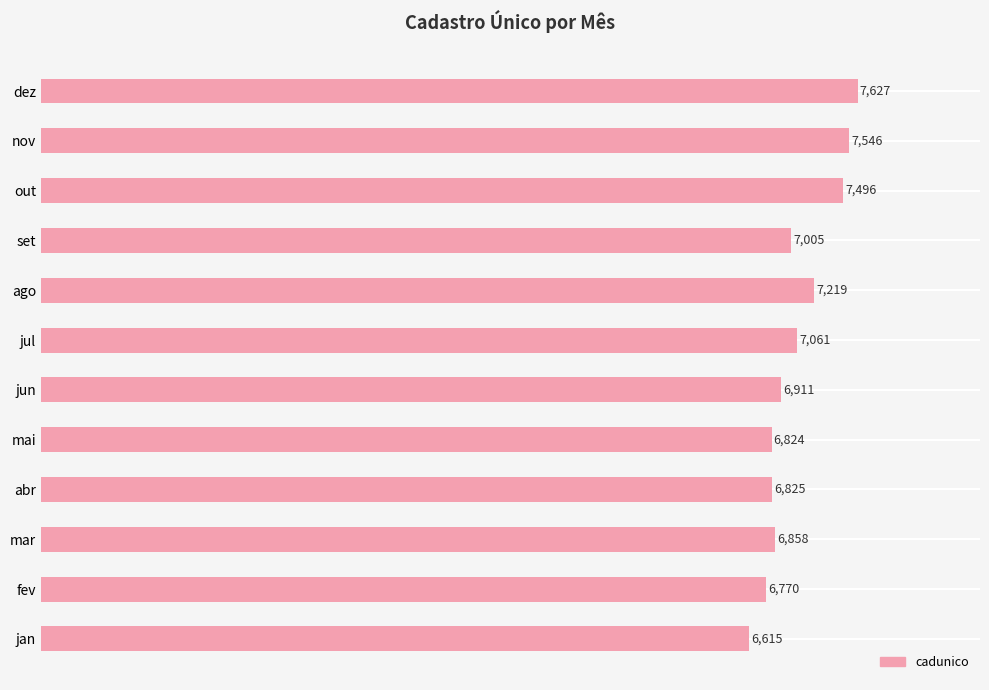

What is the greatest value displayed?

7627